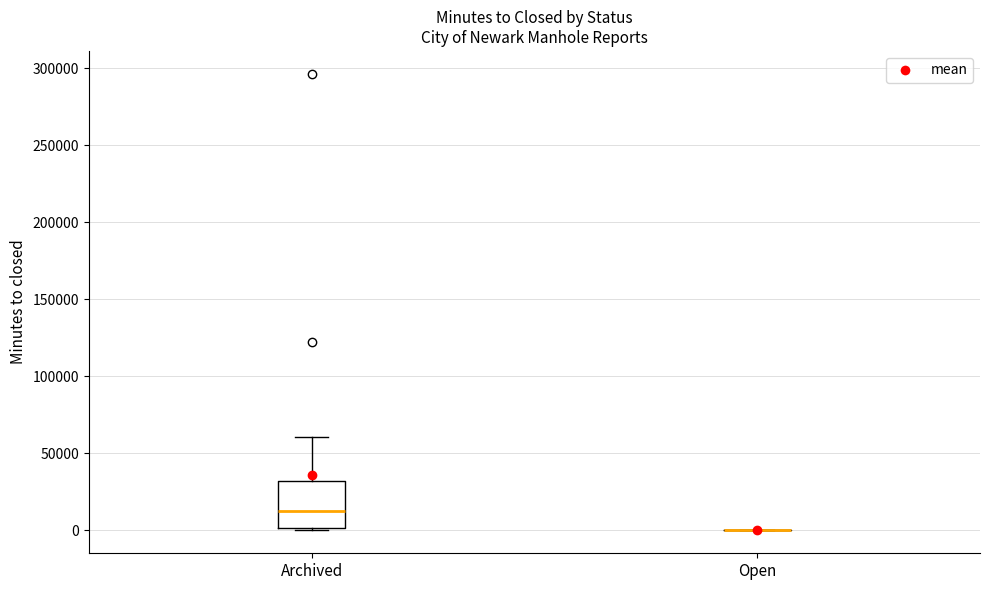

Which box is the tallest, from its lower edge to its upper edge?

Archived